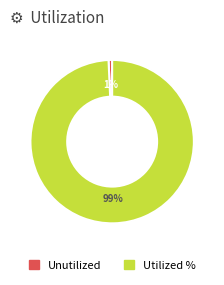

Which category has the smallest portion of the pie?

Unutilized